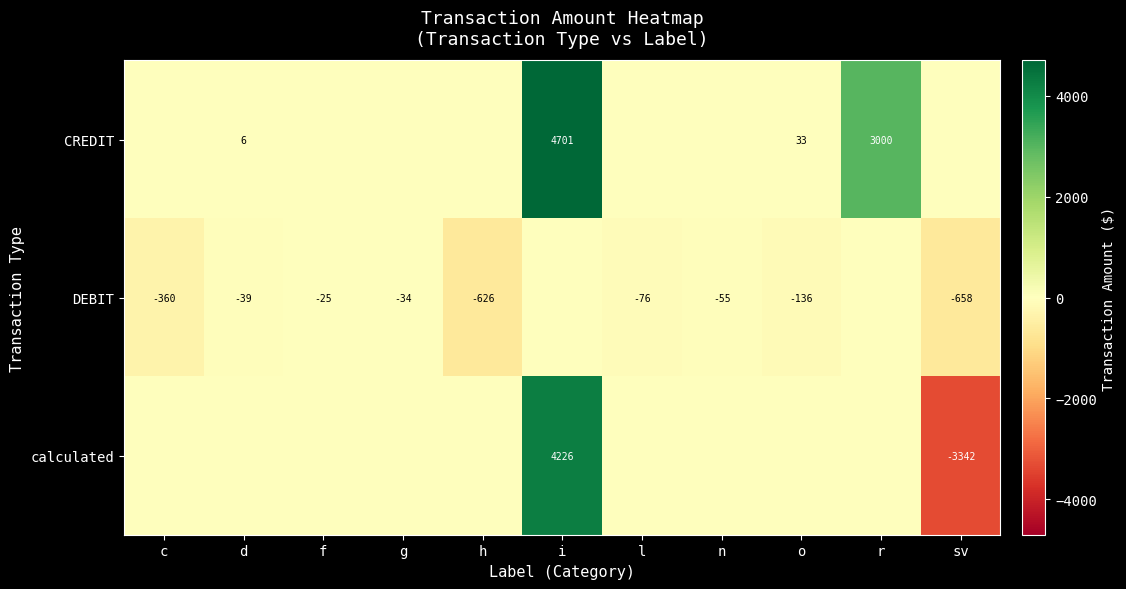

The value of DEBIT at d is -14. True or false?

False